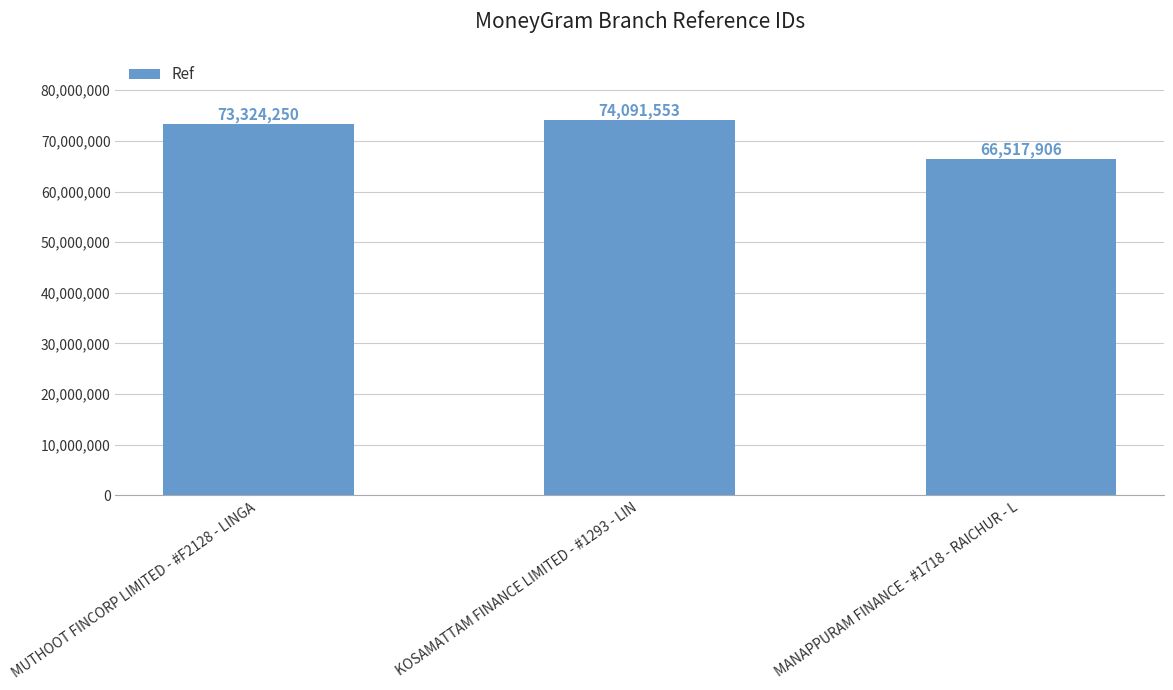

Reading left to right, what are all the values shown in this chart?

MUTHOOT FINCORP LIMITED - #F2128 - LINGA=73324250	KOSAMATTAM FINANCE LIMITED - #1293 - LIN=74091553	MANAPPURAM FINANCE - #1718 - RAICHUR - L=66517906